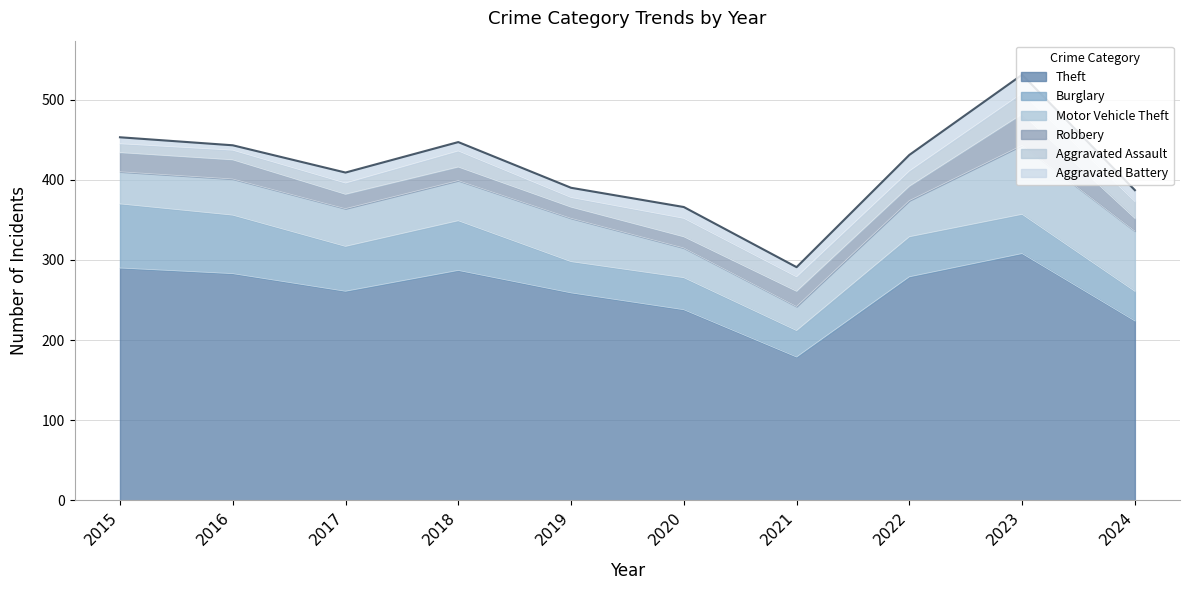

How many lines are shown in the chart?

6